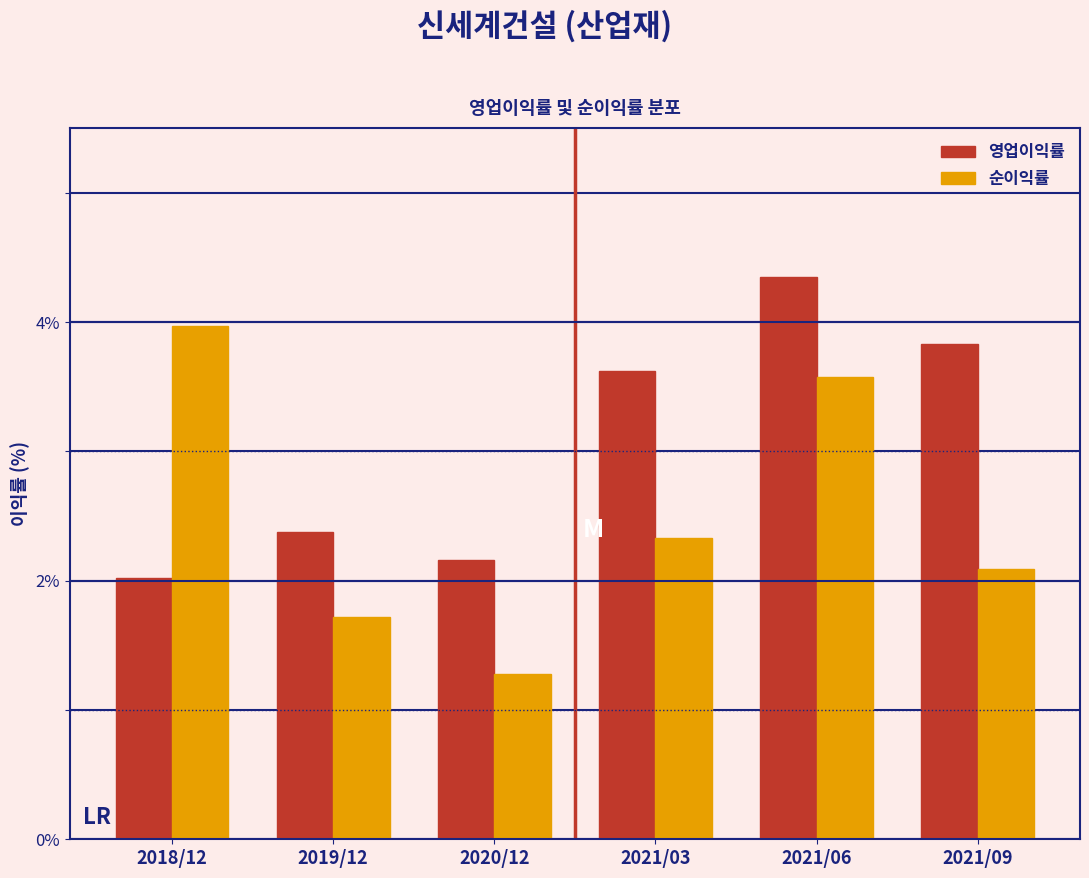

What is the spread (max minus min) of values at 2021/03?

1.3